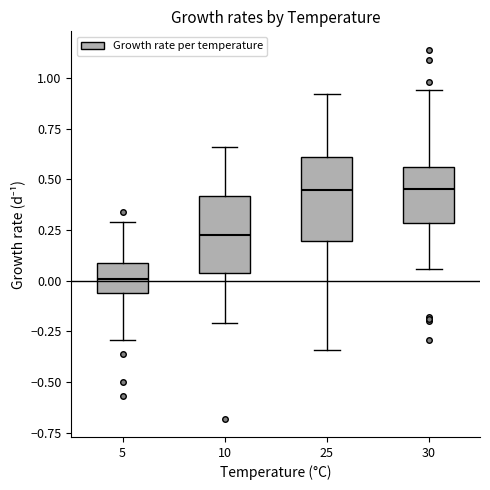

Where is the lower edge of the box at x = 10 on the y-axis? The values are not printed on the chart, so give them approximately, as read against the axis.

0.05